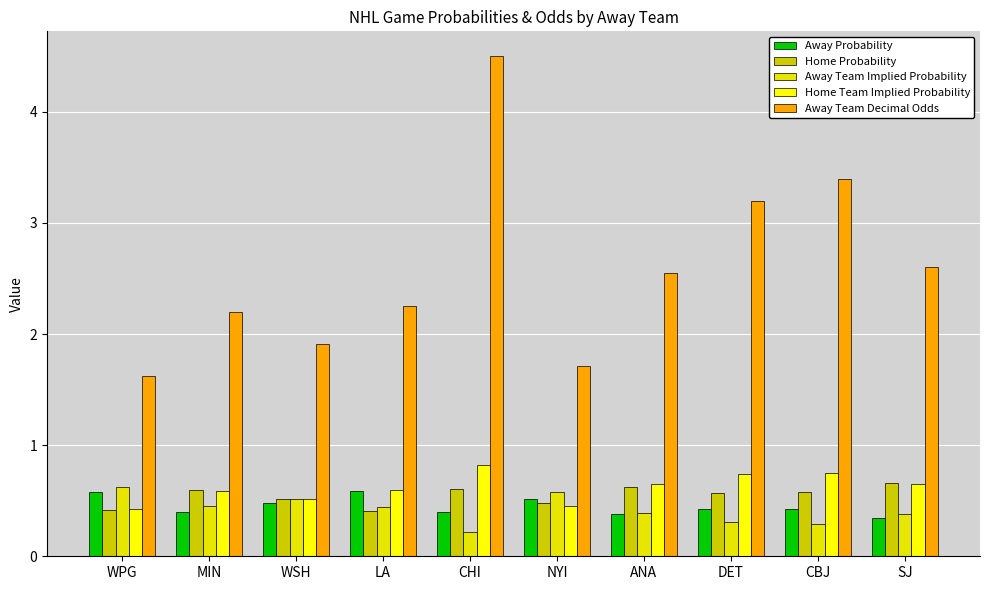

How many distinct data groups are displayed?

5